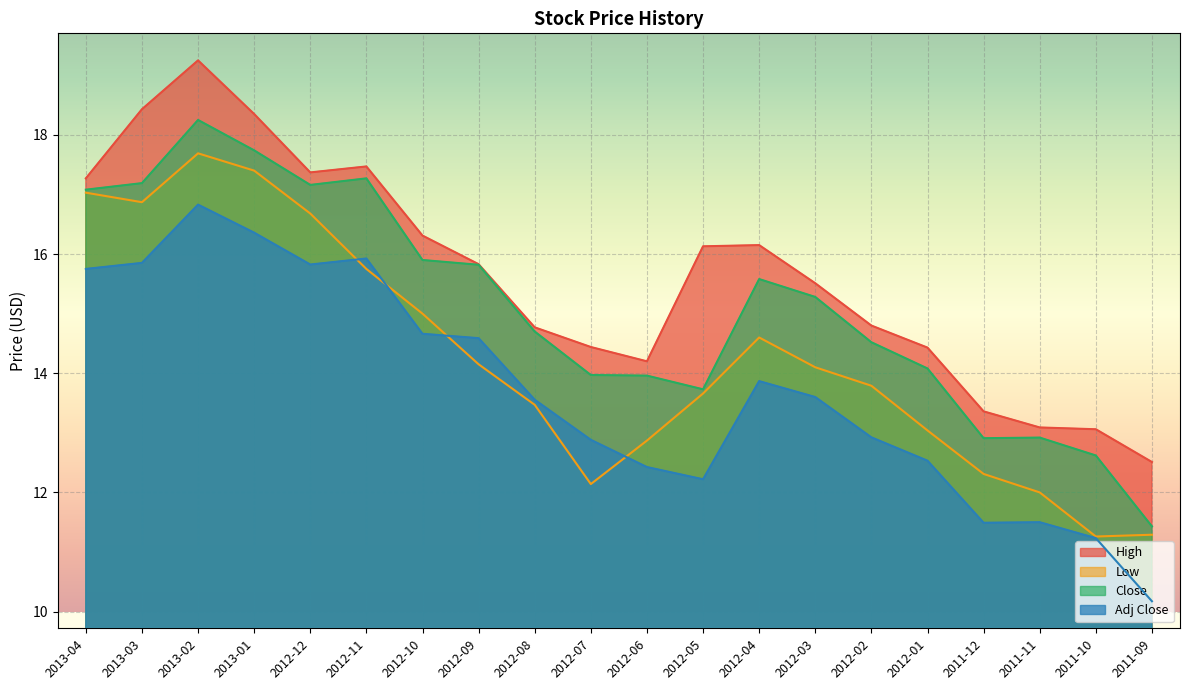

What position from the left is 2013-01?

4